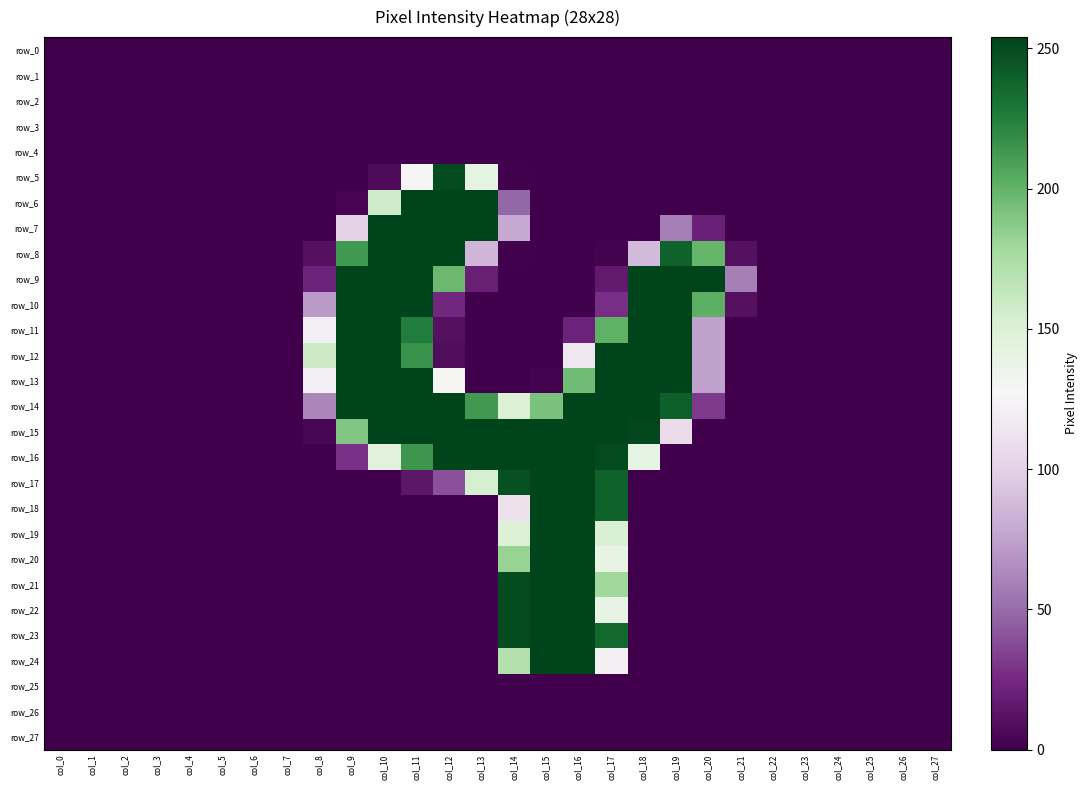

Which series changed the most between col_1 and col_14?

row_15